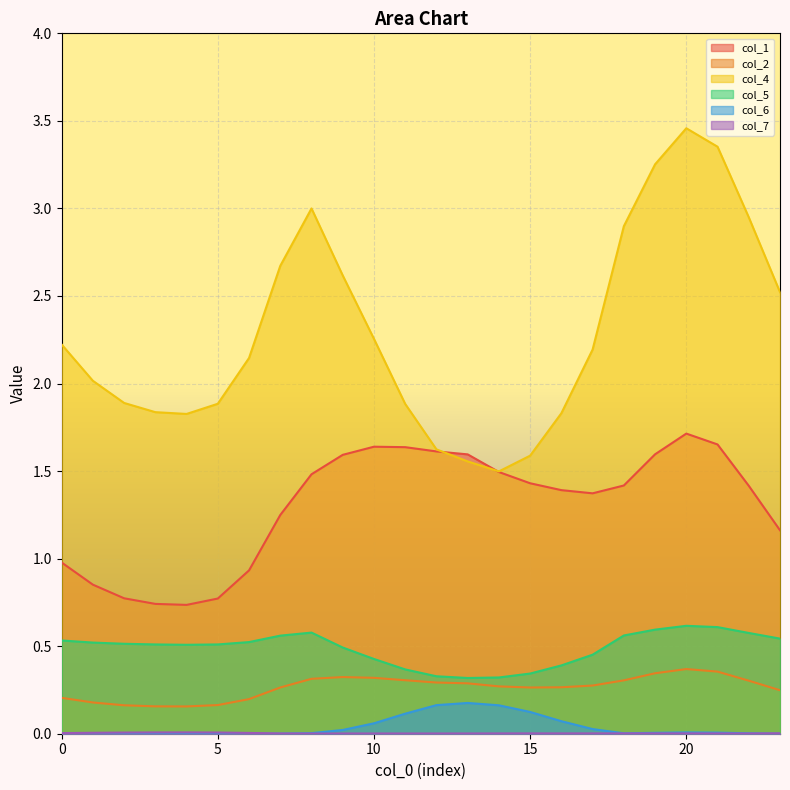

Reading left to right, transcribe all the data shown in this chart.

col_1: 1.0	0.9	0.8	0.7	0.7	0.8	0.9	1.2	1.5	1.6	1.6	1.6	1.6	1.6	1.5	1.4	1.4	1.4	1.4	1.6	1.7	1.7	1.4	1.2
col_2: 0.2	0.2	0.2	0.2	0.2	0.2	0.2	0.3	0.3	0.3	0.3	0.3	0.3	0.3	0.3	0.3	0.3	0.3	0.3	0.3	0.4	0.4	0.3	0.2
col_4: 2.2	2.0	1.9	1.8	1.8	1.9	2.1	2.7	3.0	2.6	2.3	1.9	1.6	1.6	1.5	1.6	1.8	2.2	2.9	3.3	3.5	3.4	2.9	2.5
col_5: 0.5	0.5	0.5	0.5	0.5	0.5	0.5	0.6	0.6	0.5	0.4	0.4	0.3	0.3	0.3	0.3	0.4	0.5	0.6	0.6	0.6	0.6	0.6	0.5
col_6: 0.0	0.0	0.0	0.0	0.0	0.0	0.0	0.0	0.0	0.0	0.1	0.1	0.2	0.2	0.2	0.1	0.1	0.0	0.0	0.0	0.0	0.0	0.0	0.0
col_7: 0.0	0.0	0.0	0.0	0.0	0.0	0.0	0.0	0.0	0.0	0.0	0.0	0.0	0.0	0.0	0.0	0.0	0.0	0.0	0.0	0.0	0.0	0.0	0.0